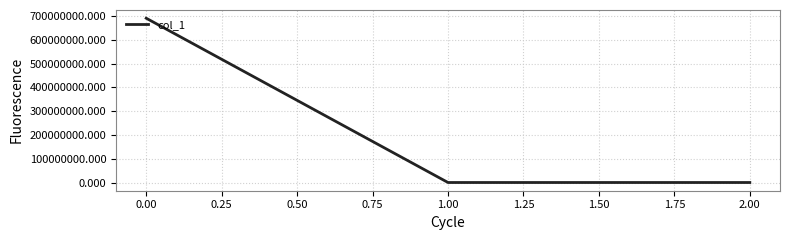

Does the chart display data point markers on the line(s)?

No